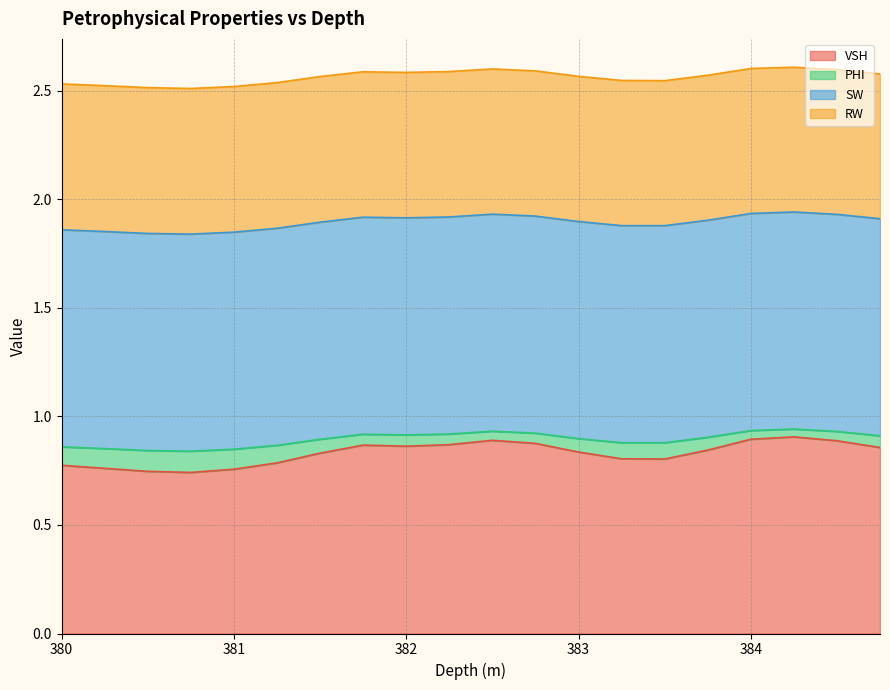

True or false: PHI has more than 1 points higher than both neighbors.

True